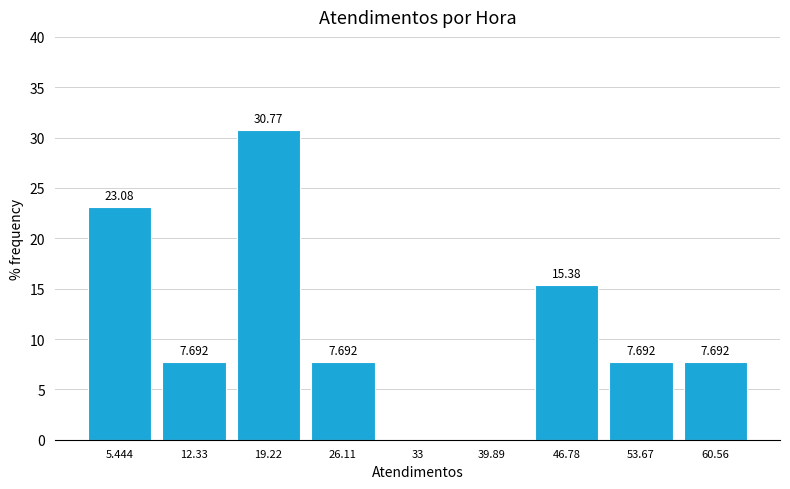

Over which range of the x-axis is the bar tallest?

16 to 23